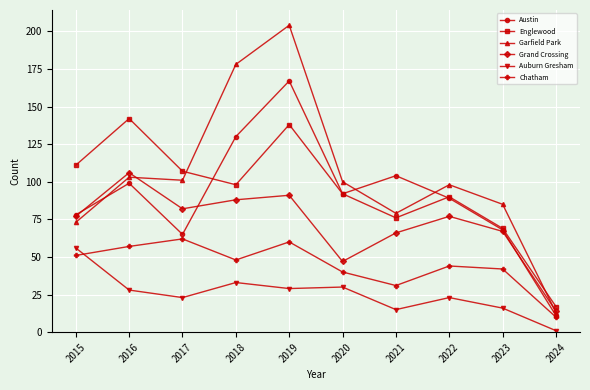

What is the highest value of the Grand Crossing series?

106